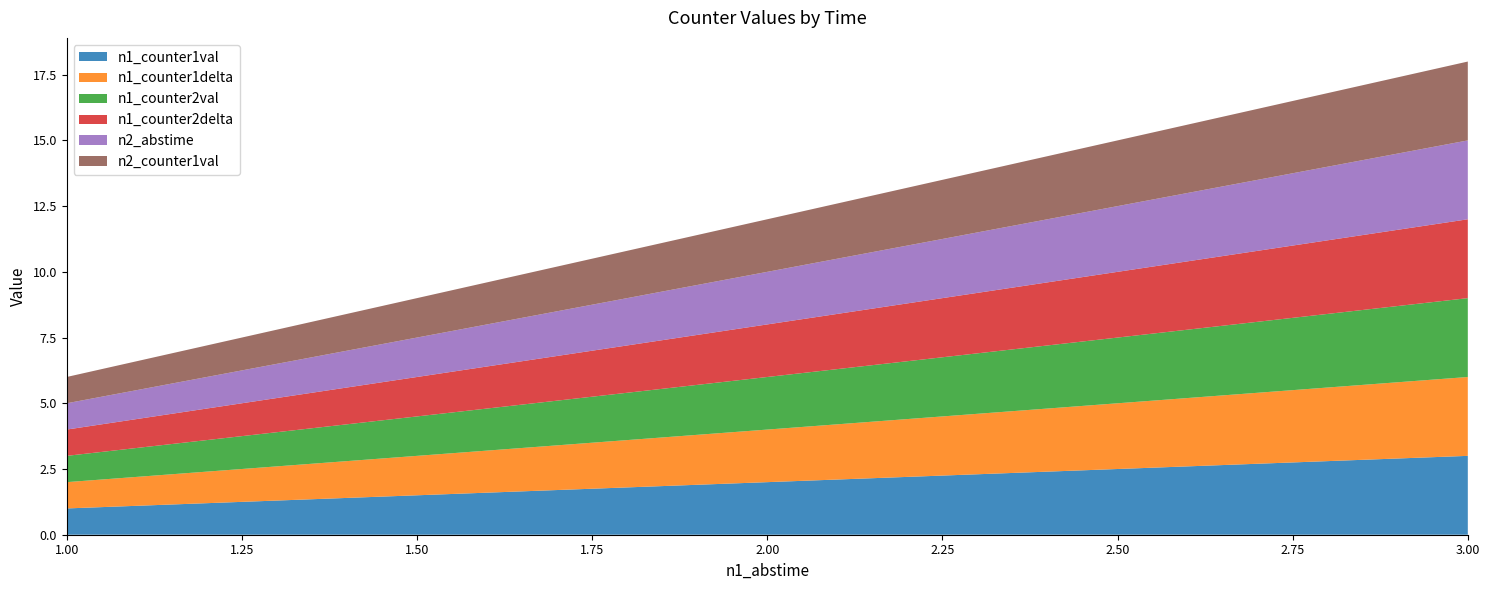

Reading left to right, extract all data points from this chart.

n1_counter1val: 1=1	2=2	3=3
n1_counter1delta: 1=1	2=2	3=3
n1_counter2val: 1=1	2=2	3=3
n1_counter2delta: 1=1	2=2	3=3
n2_abstime: 1=1	2=2	3=3
n2_counter1val: 1=1	2=2	3=3